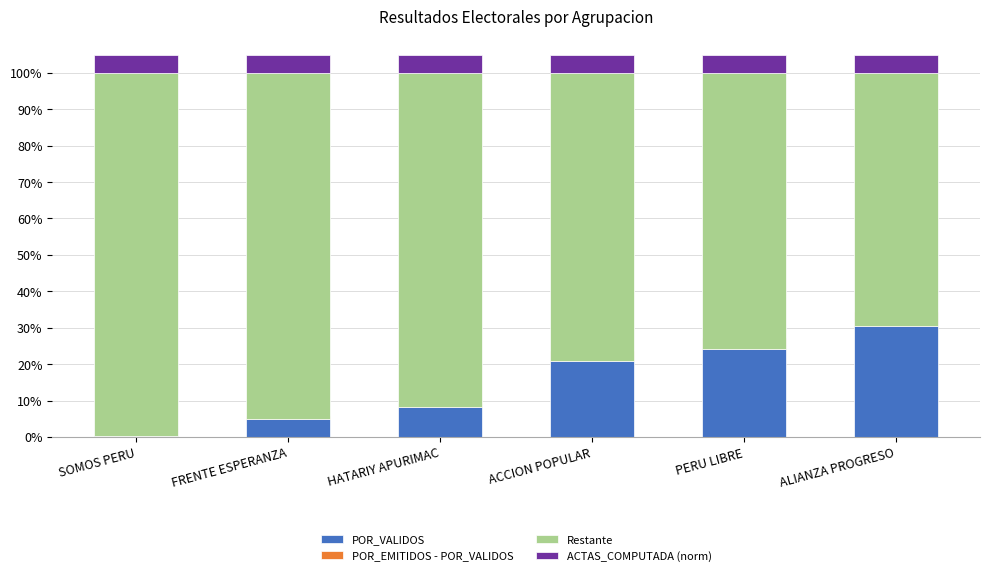

Reading left to right, transcribe all the data shown in this chart.

POR_VALIDOS: SOMOS PERU=0.3	FRENTE ESPERANZA=5.7	HATARIY APURIMAC=9.2	ACCION POPULAR=23.6	PERU LIBRE=27.1	ALIANZA PROGRESO=34.2
POR_EMITIDOS - POR_VALIDOS: SOMOS PERU=-0.0	FRENTE ESPERANZA=-0.6	HATARIY APURIMAC=-1.0	ACCION POPULAR=-2.6	PERU LIBRE=-3.0	ALIANZA PROGRESO=-3.8
Restante: SOMOS PERU=99.7	FRENTE ESPERANZA=95.0	HATARIY APURIMAC=91.9	ACCION POPULAR=79.1	PERU LIBRE=76.0	ALIANZA PROGRESO=69.6
ACTAS_COMPUTADA (norm): SOMOS PERU=5.0	FRENTE ESPERANZA=5.0	HATARIY APURIMAC=5.0	ACCION POPULAR=5.0	PERU LIBRE=5.0	ALIANZA PROGRESO=5.0